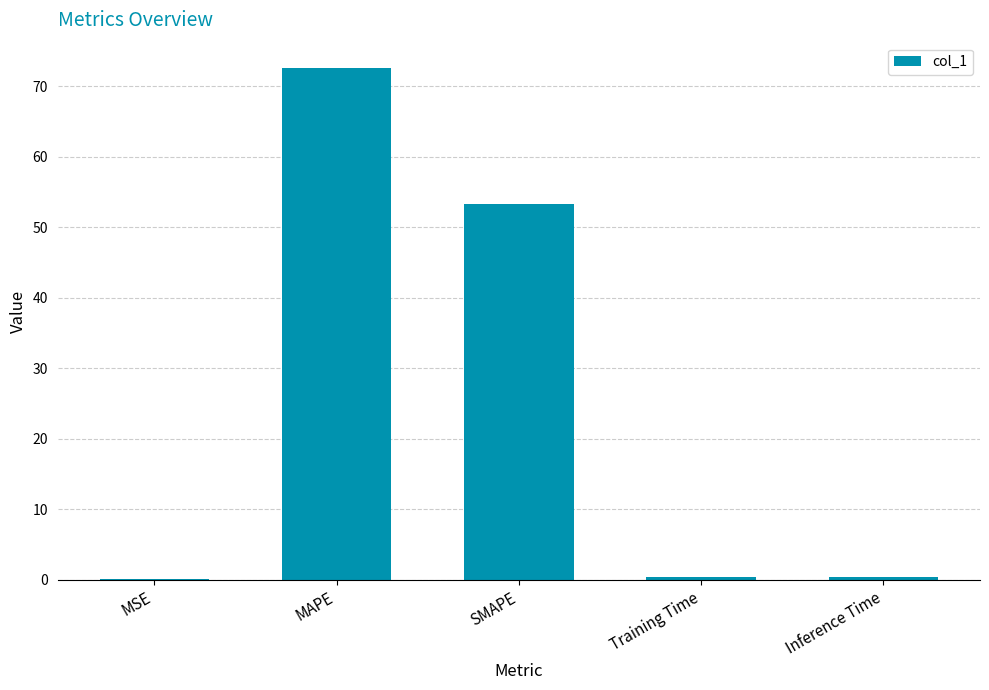

Is it true that the value at MAPE is 72.5?

True